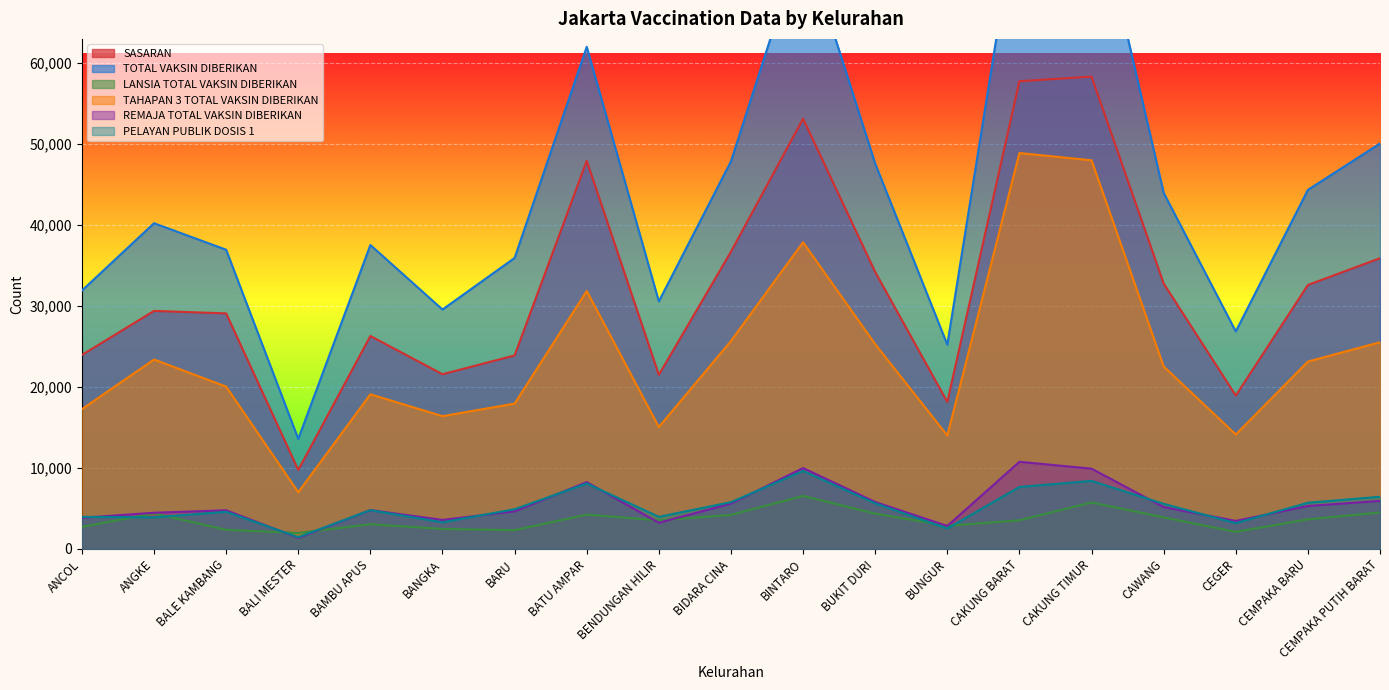

Between BIDARA CINA and BUNGUR, which series saw the biggest shift?

TOTAL VAKSIN DIBERIKAN